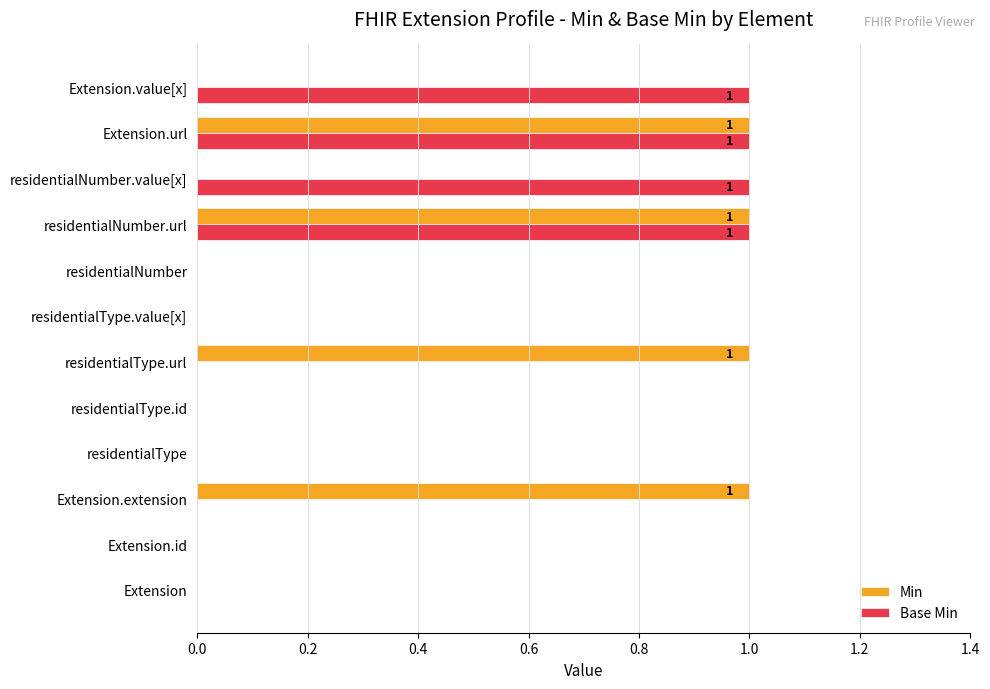

True or false: Min has a value of 1 at Extension.value[x].

False